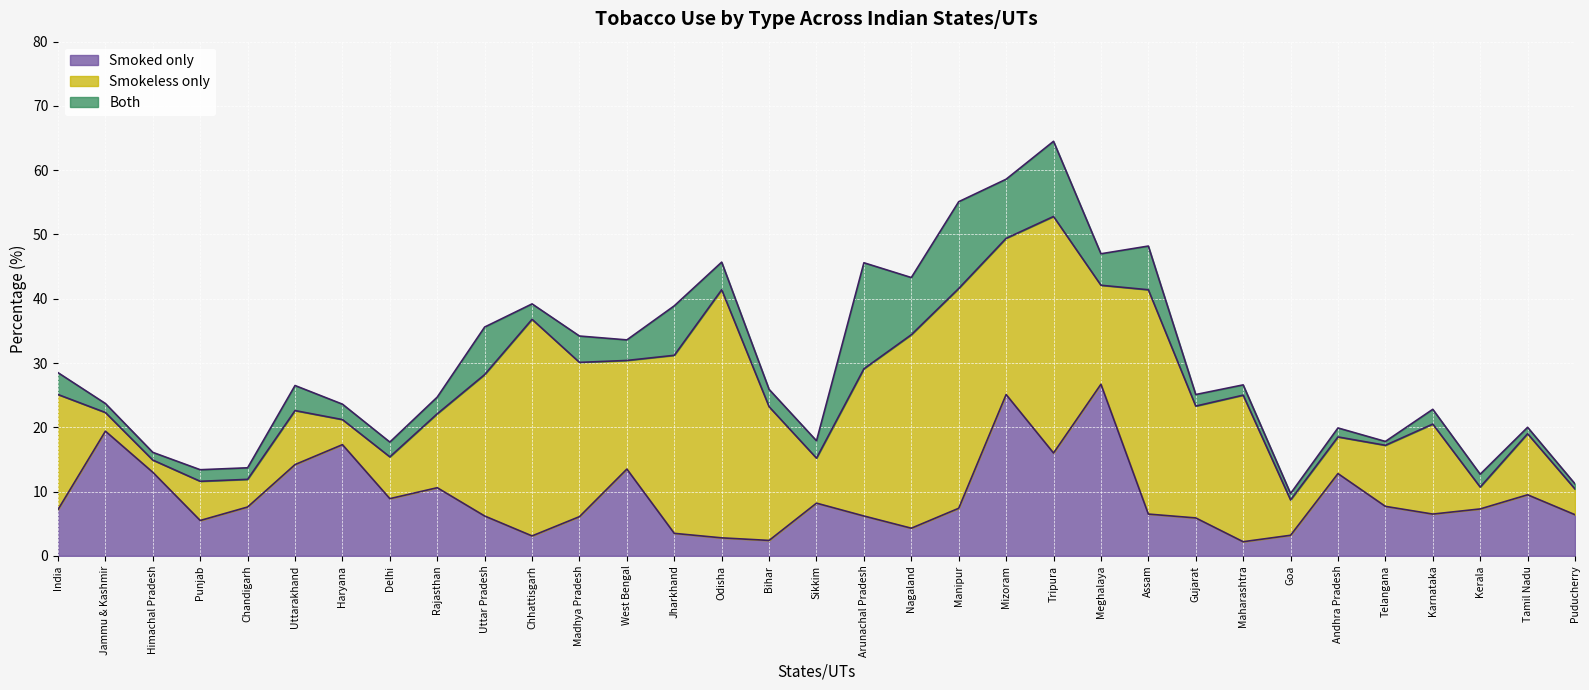

True or false: Smokeless only and Both cross at least once.

False